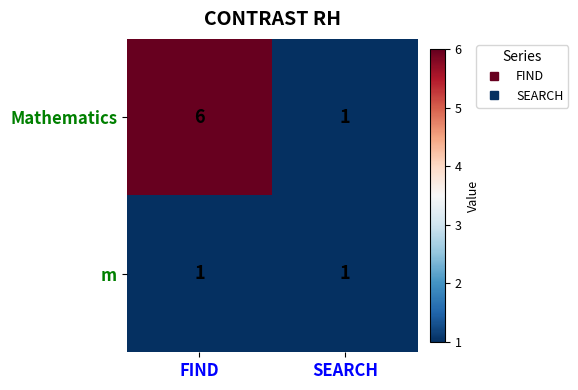

Reading left to right, what are all the values shown in this chart?

Mathematics: 6	1
m: 1	1